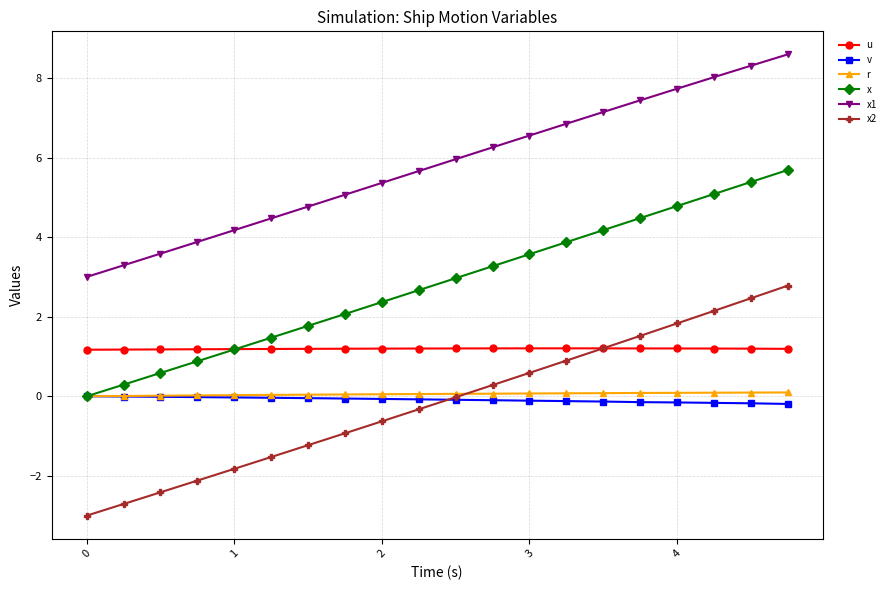

Which series has the largest range (max minus min)?

x2